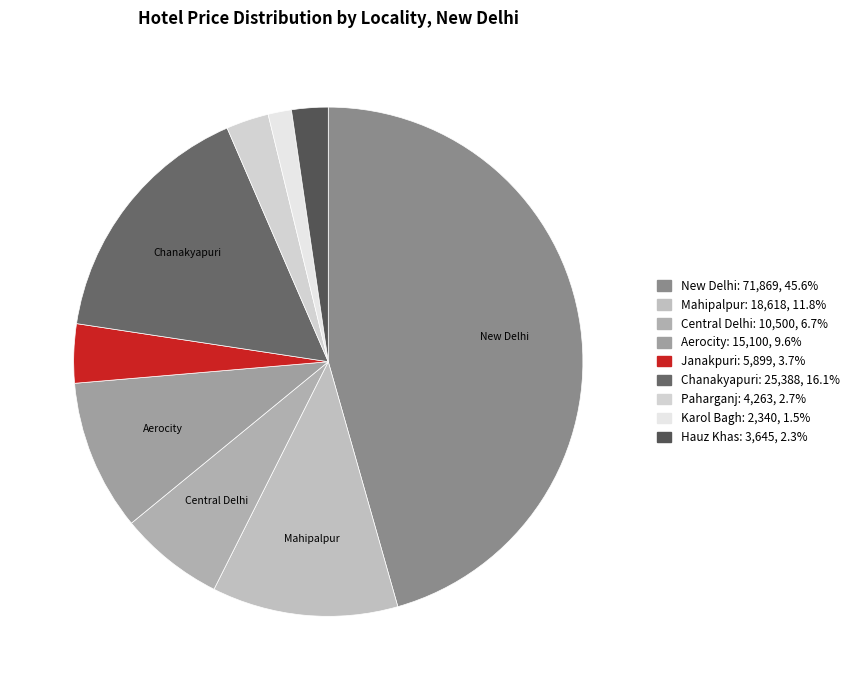

Is there a majority slice in this chart?

No